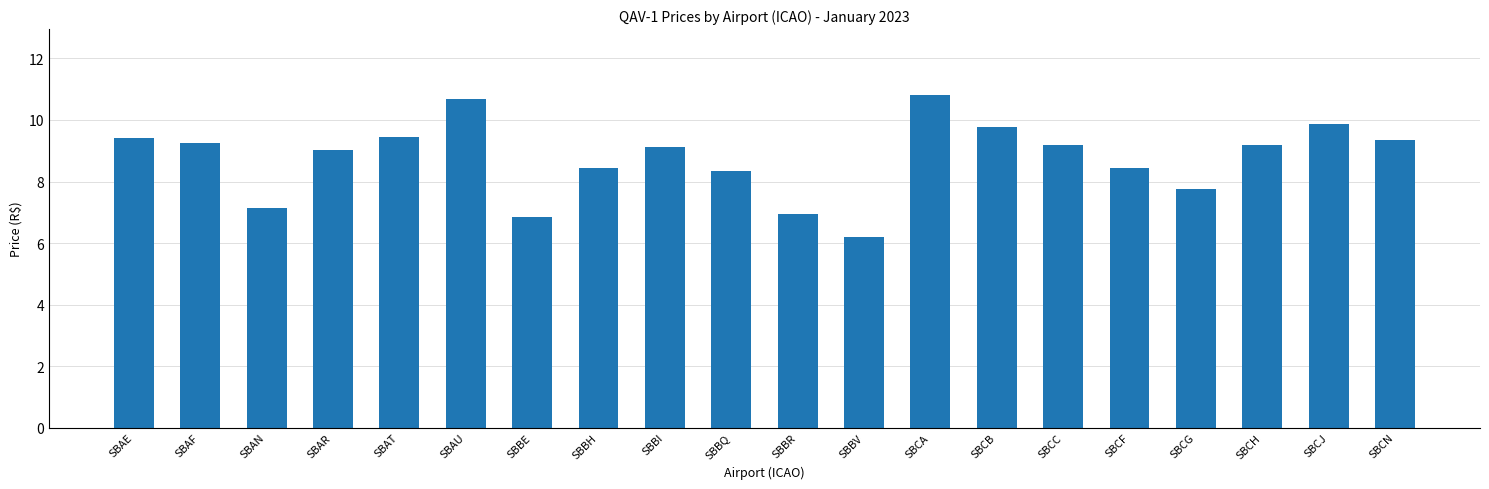

What is the label of the 3rd bar from the right?

SBCH